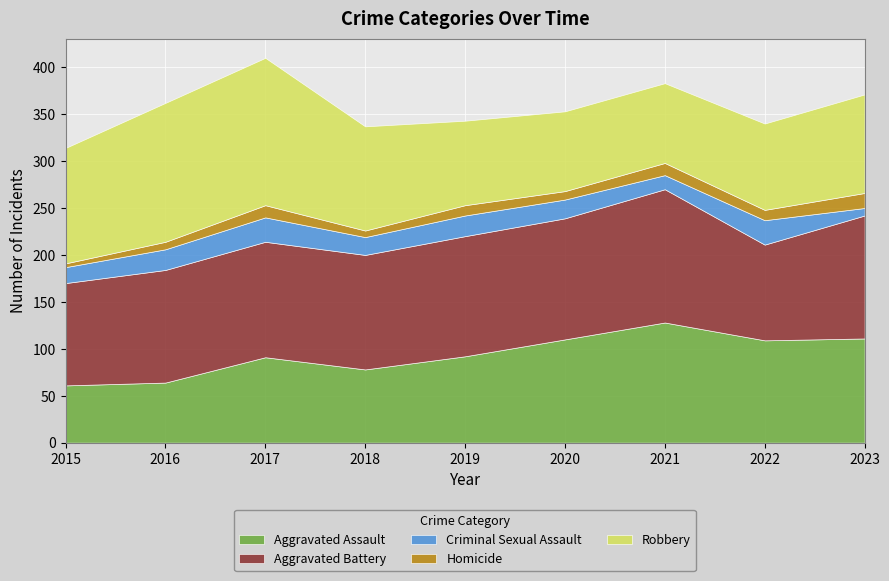

Is the value of Criminal Sexual Assault at 2019 greater than the value of Aggravated Assault at 2016?

No